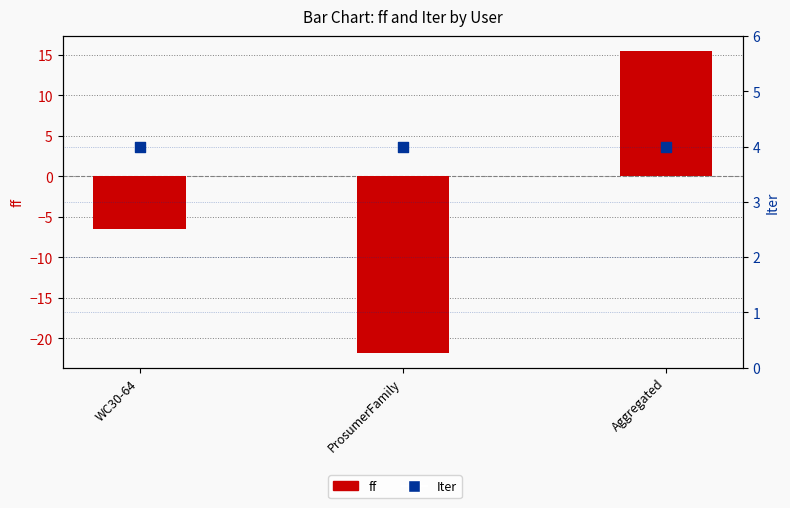

At which category is the sum across all series the highest?

Aggregated